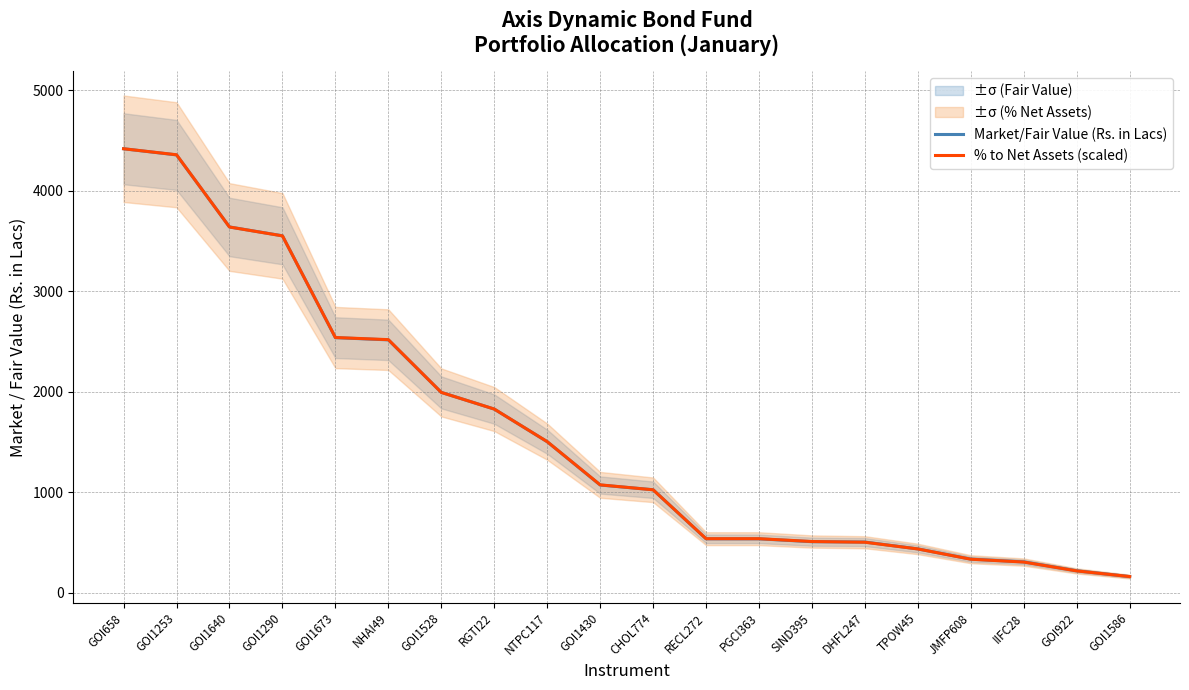

At how many categories does at least one series exceed 3095?

4